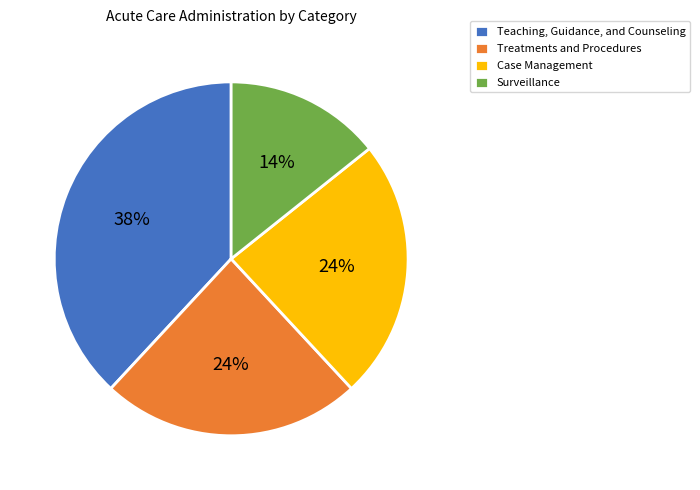

Do Treatments and Procedures and Teaching, Guidance, and Counseling together represent more than half of the pie?

Yes